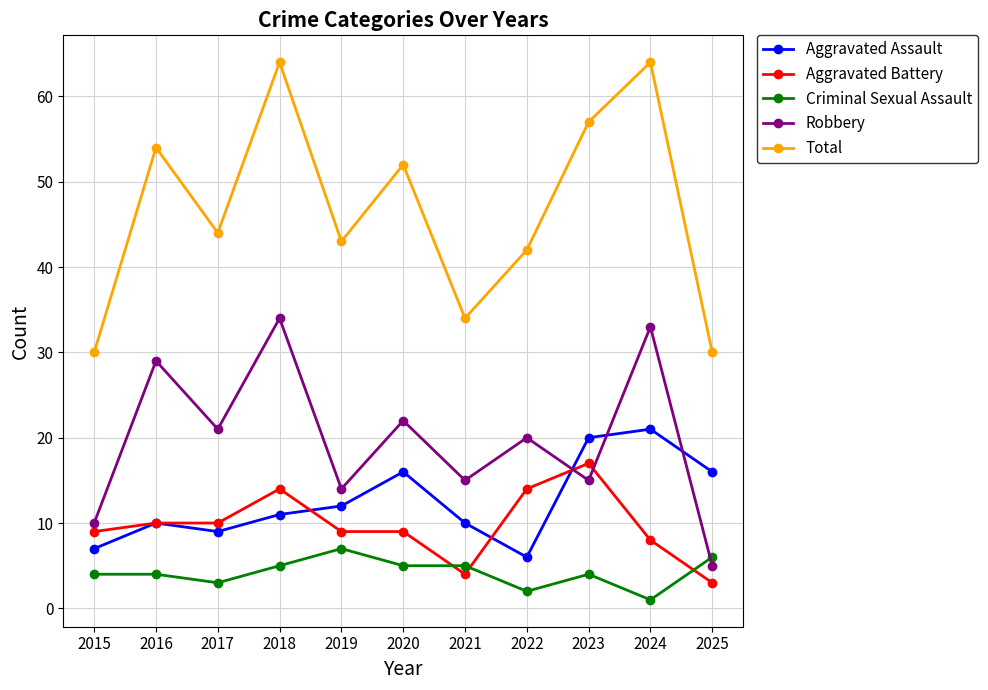

List the series in order of their peak value, highest first.

Total, Robbery, Aggravated Assault, Aggravated Battery, Criminal Sexual Assault